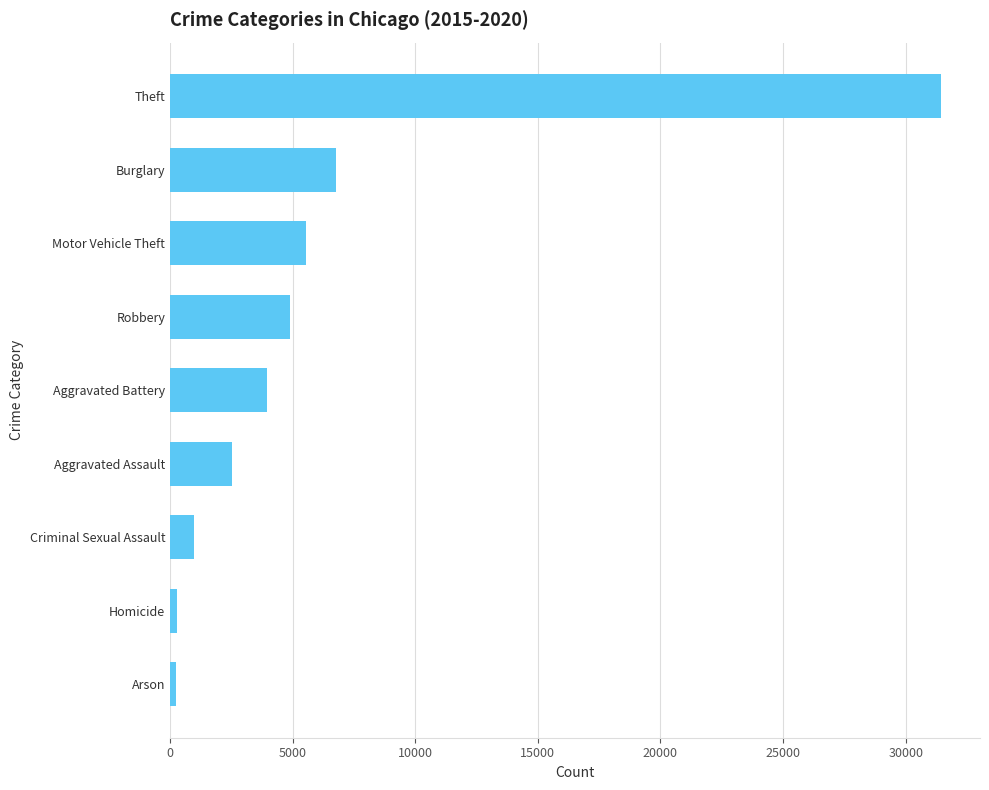

Which has a higher value, Motor Vehicle Theft or Homicide?

Motor Vehicle Theft